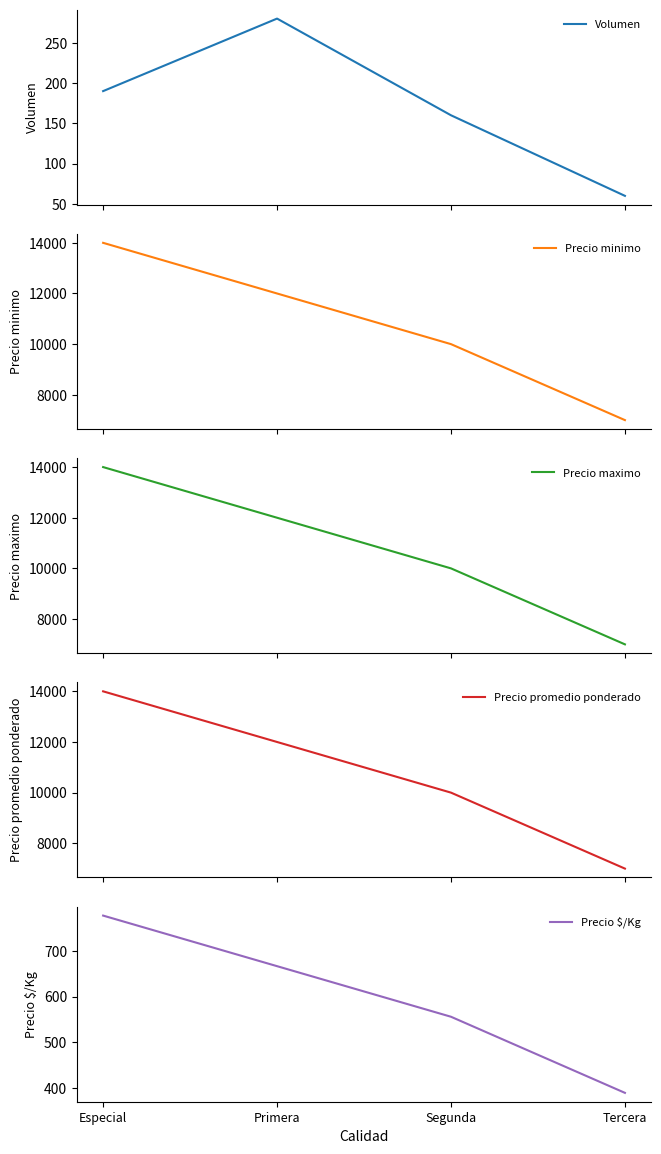

The value of Precio minimo at Especial is 5113. True or false?

False